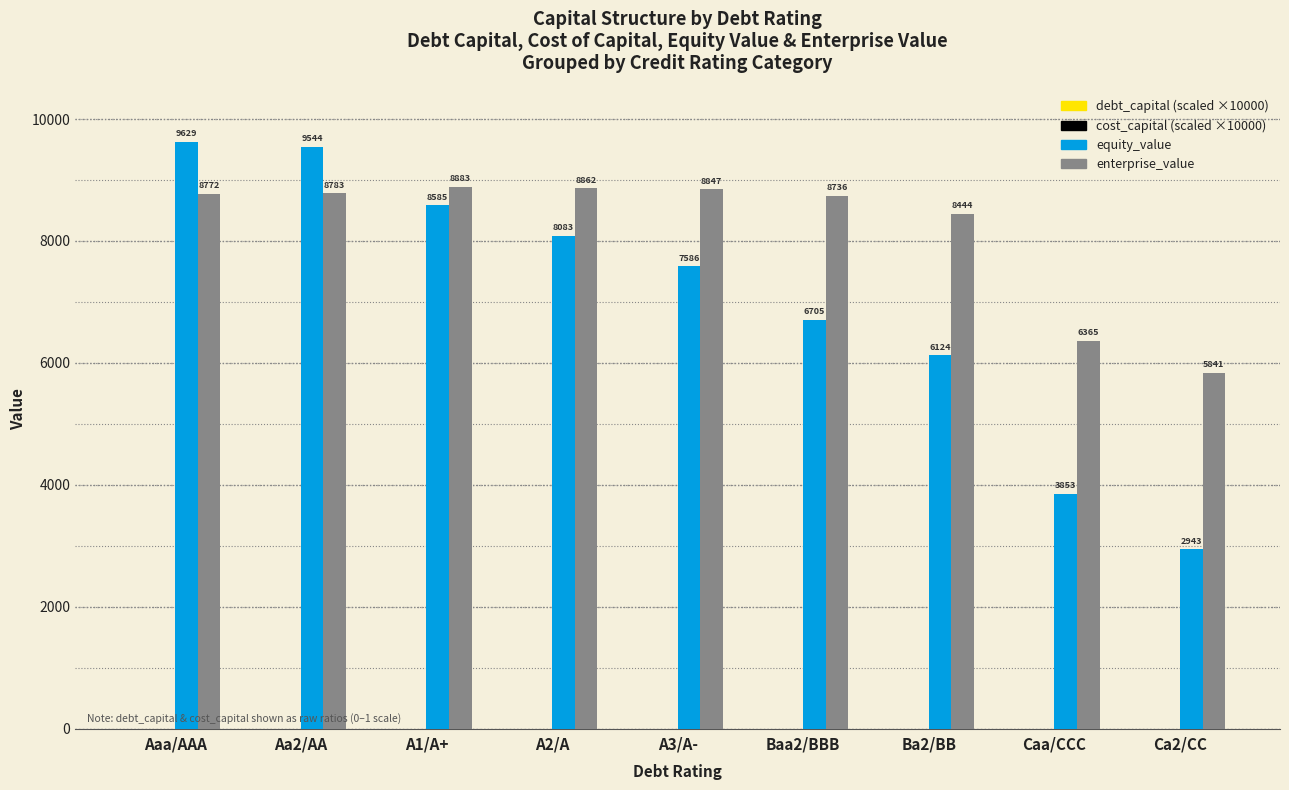

How many series are shown in this chart?

4